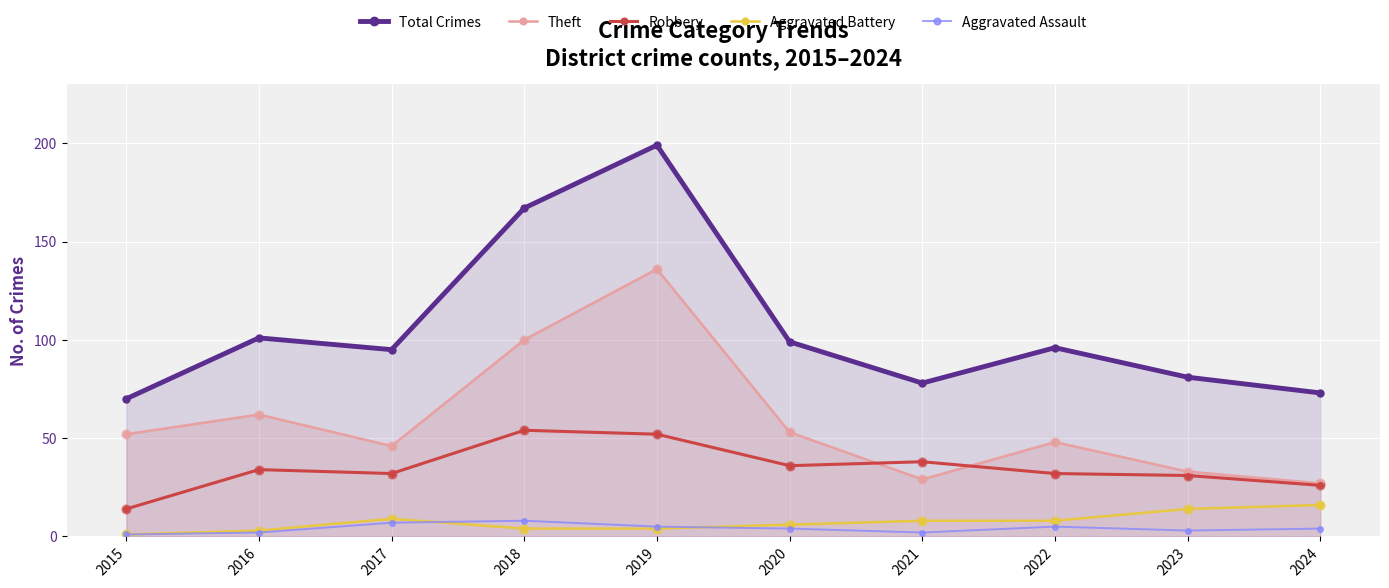

What is the total value across all series at 2020?

198